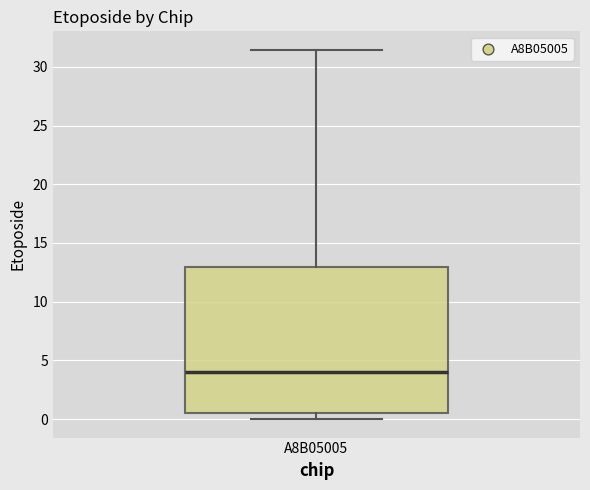

Transcribe this box plot: give where the median line is, the range the box spans, and where the two whiskers end, as read against the y-axis. The values are not printed on the chart, so give them approximately, as read against the axis.

median 4.0, box 0.5 to 13.0, whiskers 0.0 to 31.5